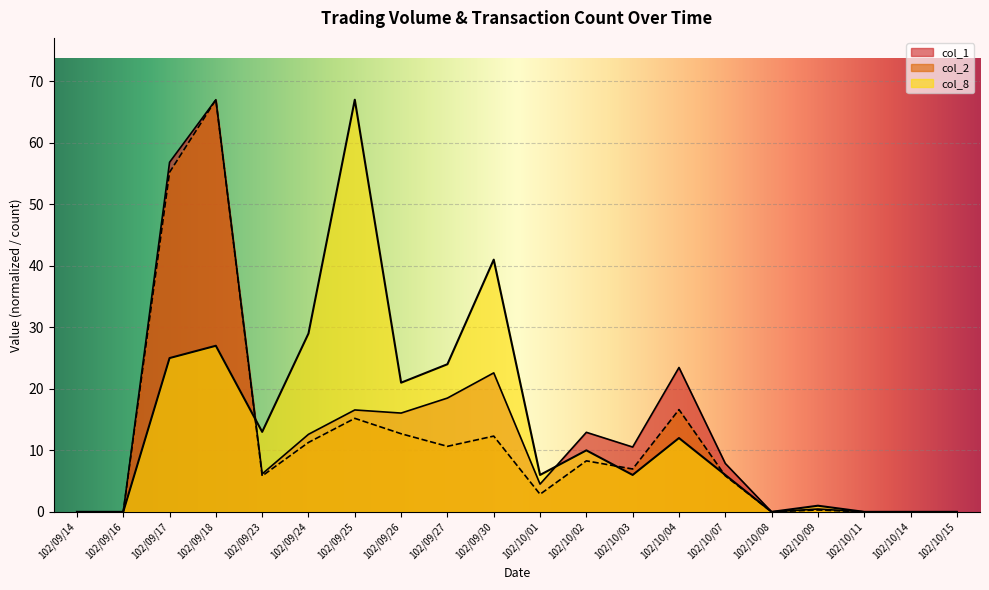

In col_1, how many points are higher than both neighbors (excluding endpoints)?

6